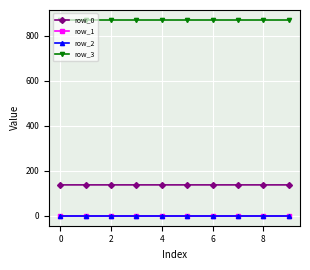

Reading left to right, extract all data points from this chart.

row_0: 137.8	137.8	137.8	137.8	137.8	137.8	137.8	137.8	137.8	137.8
row_1: 0.0	0.0	0.0	0.0	0.0	0.0	0.0	0.0	0.0	0.0
row_2: 0.0	0.0	0.0	0.0	0.0	0.0	0.0	0.0	0.0	0.0
row_3: 871.0	871.0	871.0	871.0	871.0	871.0	871.0	871.0	871.0	871.0